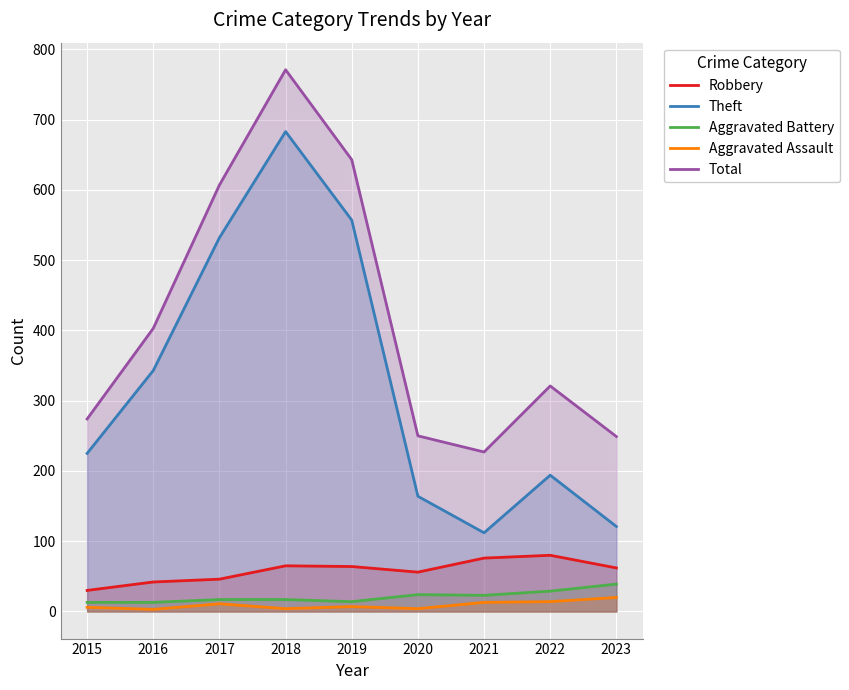

Does the chart display data point markers on the line(s)?

No